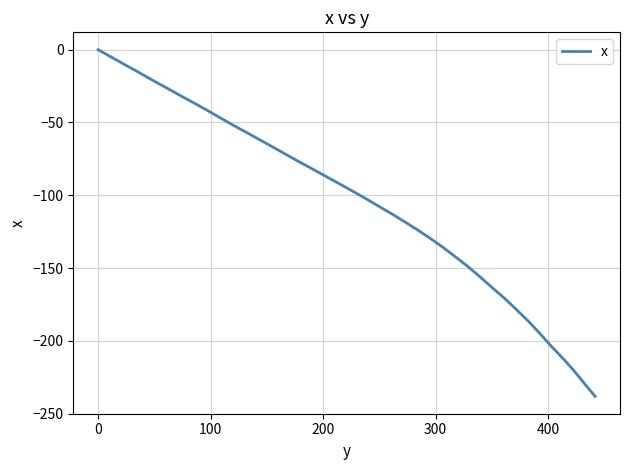

What is the minimum value shown in the chart?

-238.1